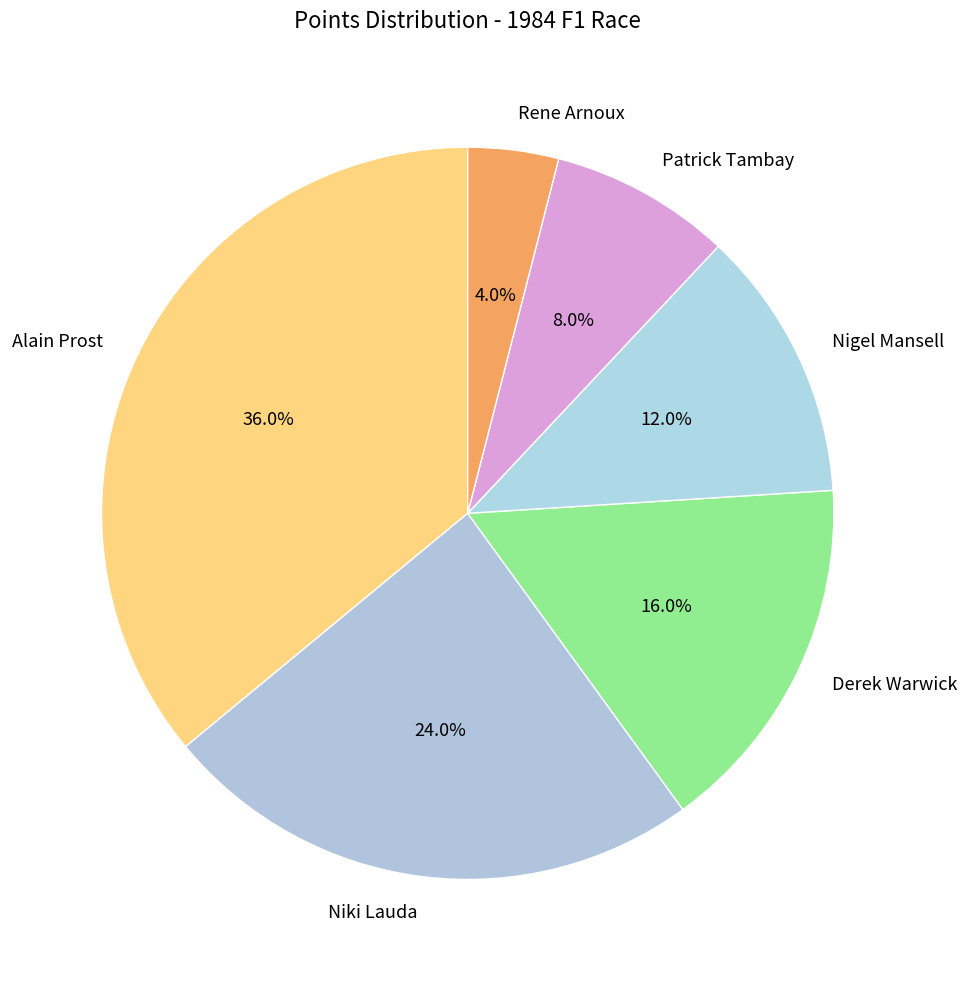

Rank the categories by value from highest to lowest.

Alain Prost, Niki Lauda, Derek Warwick, Nigel Mansell, Patrick Tambay, Rene Arnoux